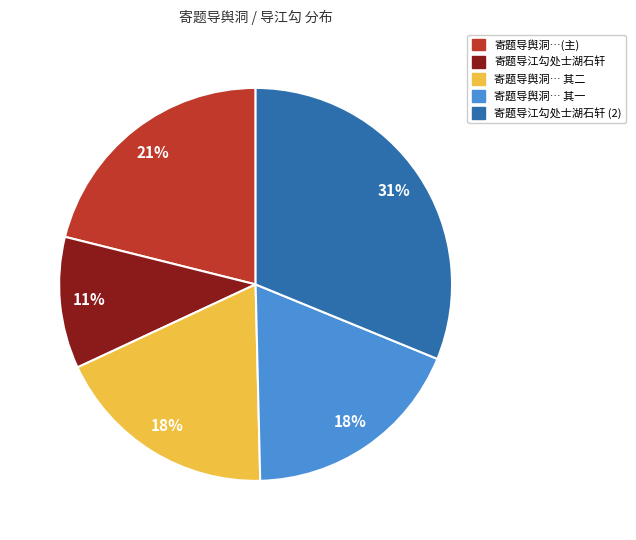

To the nearest percent, what is the difference between the largest and smallest slice percentages?

20%